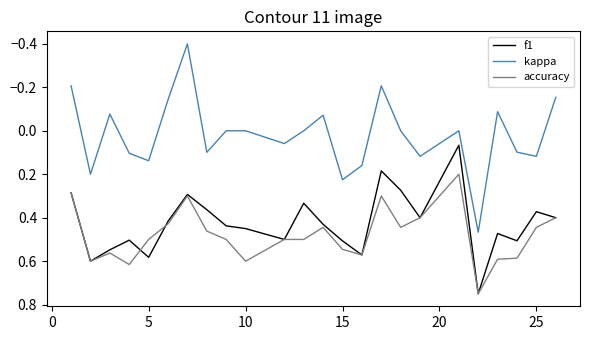

Which series has the widest spread of values?

kappa